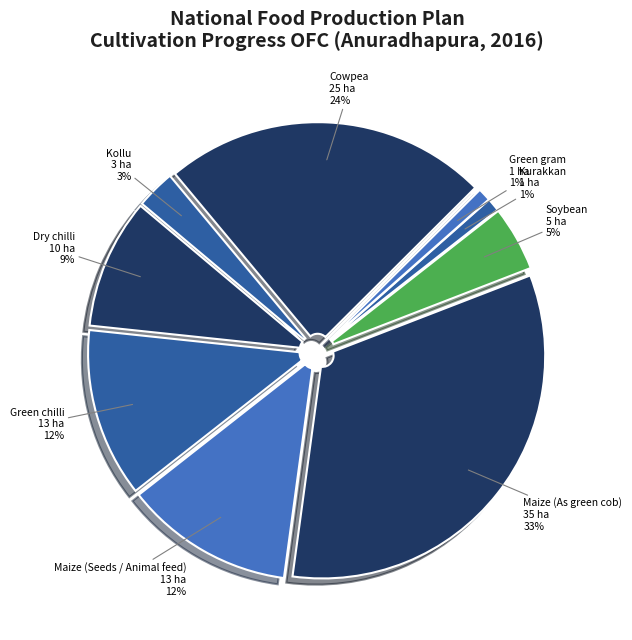

What percentage is the Cowpea slice, to the nearest percent?

24%